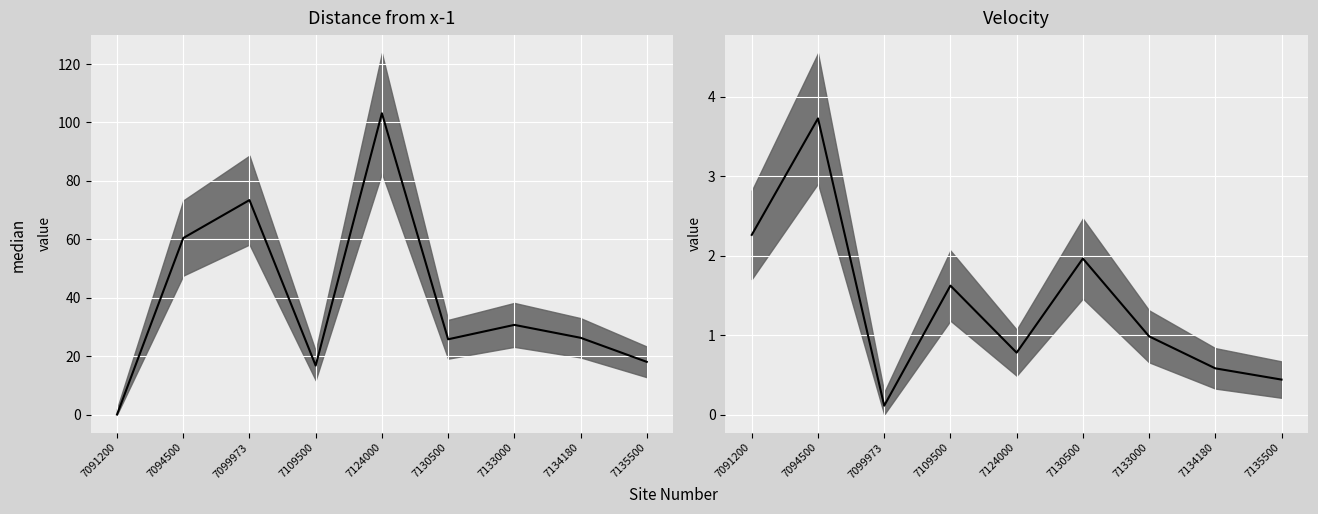

At which label is Distance median closest to 51?

7094500